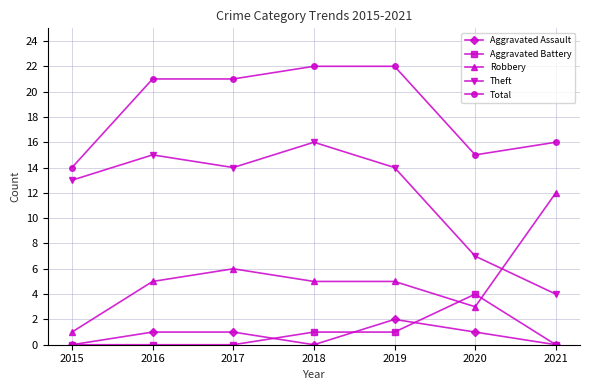

The value of Aggravated Battery at 2020 is 1. True or false?

False